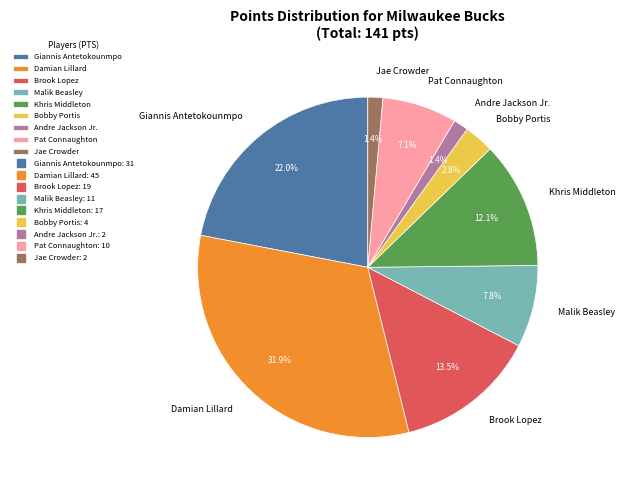

Which has a higher value, Pat Connaughton or Giannis Antetokounmpo?

Giannis Antetokounmpo